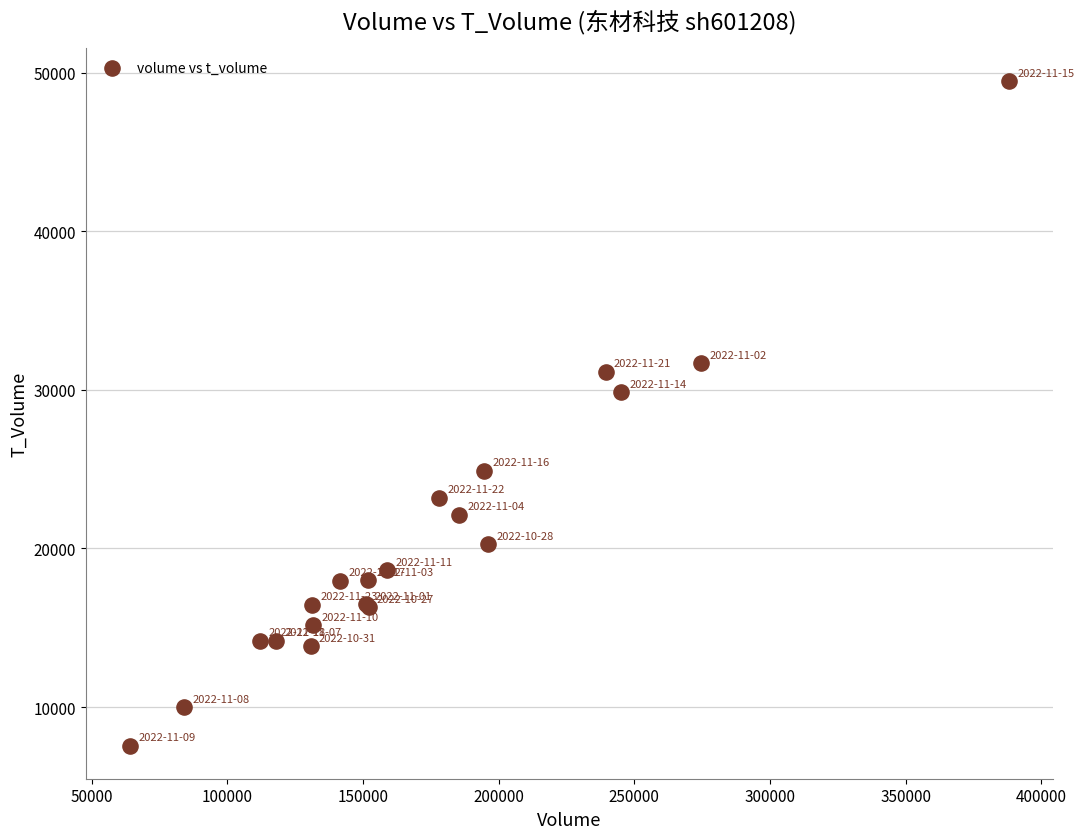

What Y value in the scatter plot is closest to 28510?

29847